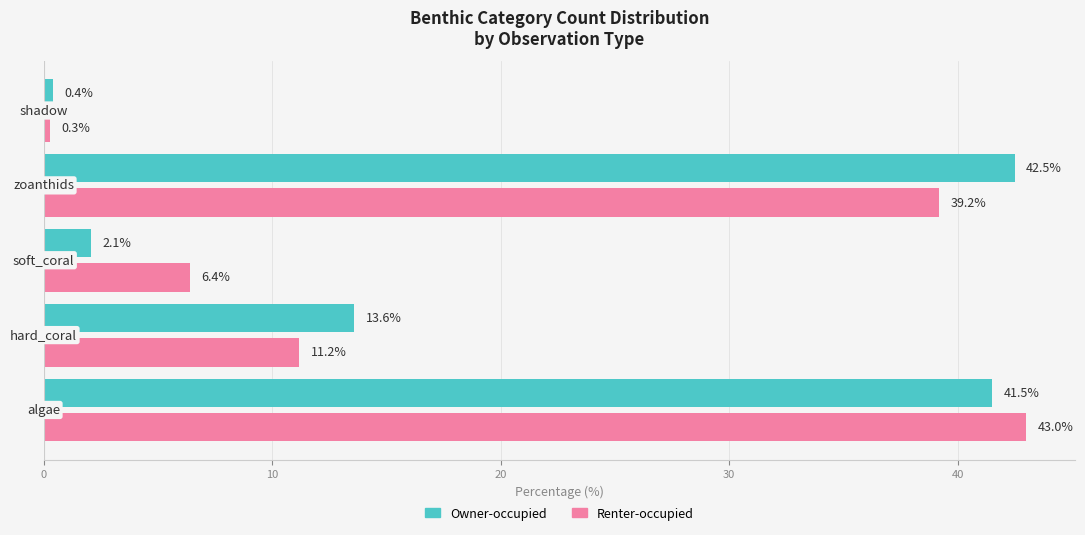

List the series in order of their peak value, highest first.

Renter-occupied, Owner-occupied